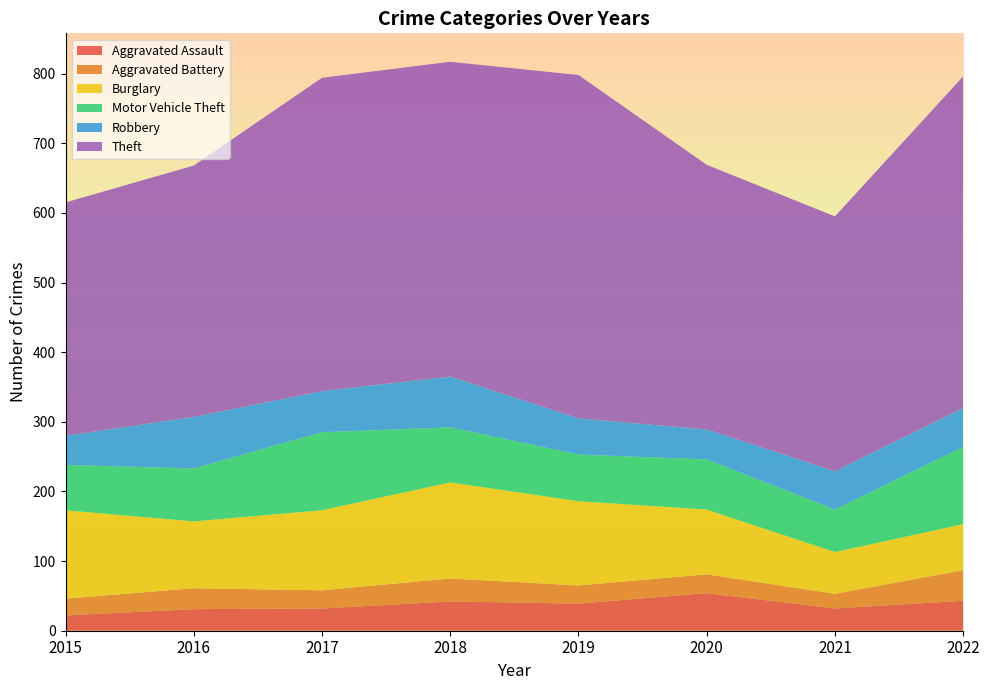

Reading left to right, extract all data points from this chart.

Aggravated Assault: 2015=22	2016=31	2017=32	2018=42	2019=39	2020=54	2021=32	2022=43
Aggravated Battery: 2015=24	2016=30	2017=26	2018=33	2019=26	2020=27	2021=21	2022=44
Burglary: 2015=127	2016=96	2017=115	2018=138	2019=121	2020=93	2021=60	2022=66
Motor Vehicle Theft: 2015=65	2016=76	2017=112	2018=79	2019=67	2020=72	2021=61	2022=111
Robbery: 2015=42	2016=74	2017=59	2018=73	2019=52	2020=43	2021=55	2022=56
Theft: 2015=335	2016=361	2017=450	2018=452	2019=493	2020=380	2021=366	2022=476